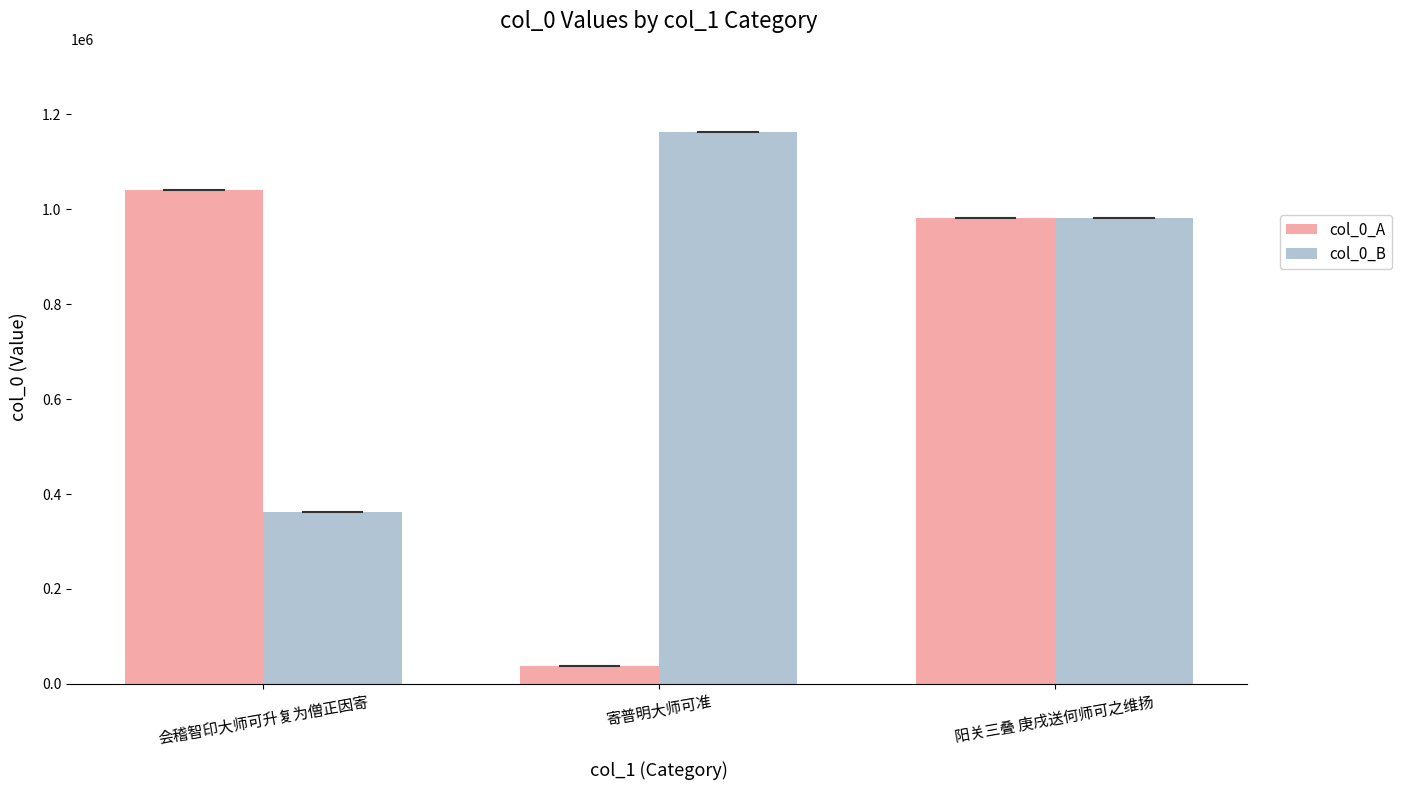

What is the difference between the col_0_A values at 会稽智印大师可升复为僧正因寄 and 寄普明大师可准?

1002520